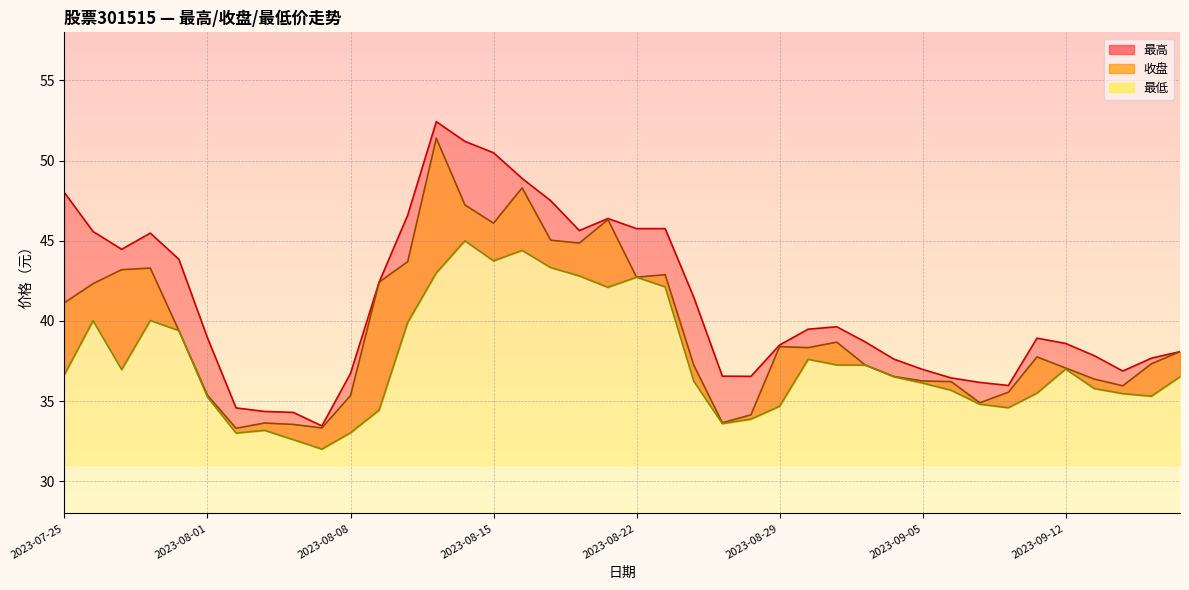

At which label is 收盘 closest to 42?

2023-07-26